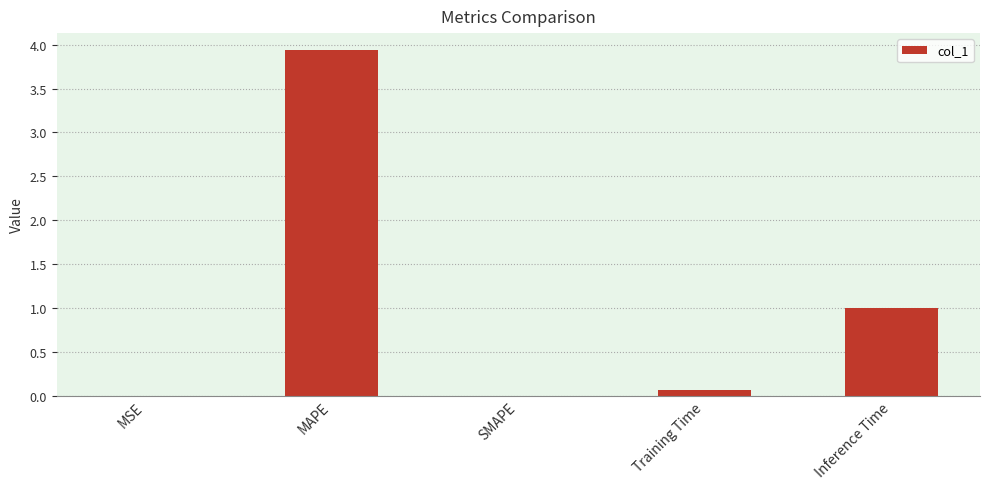

What is the sum of all values?

5.0